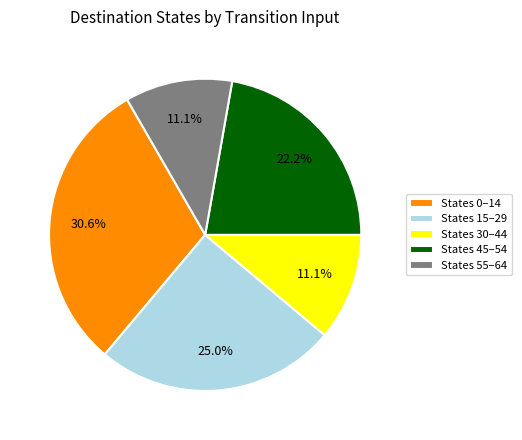

Which slice is the largest?

States 0–14